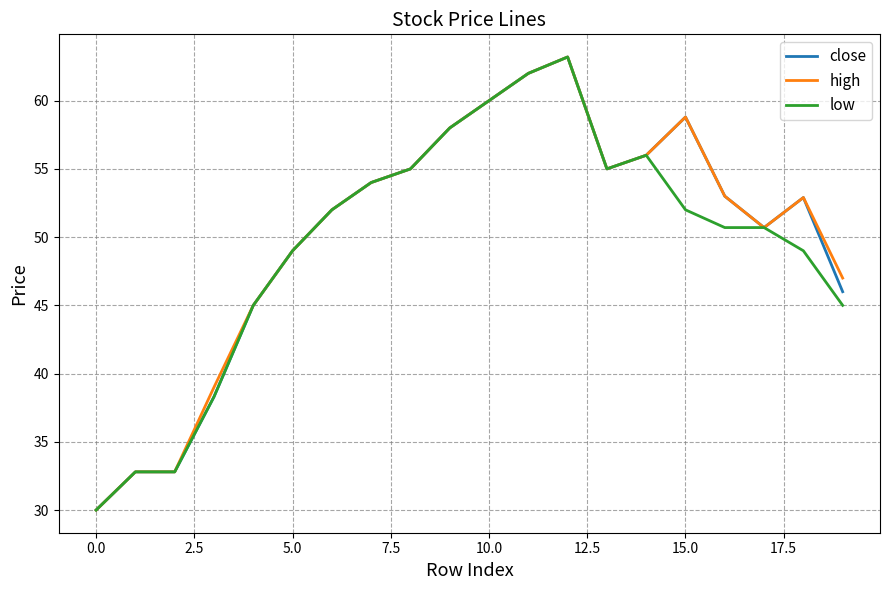

What are all the series names shown in the legend?

close, high, low